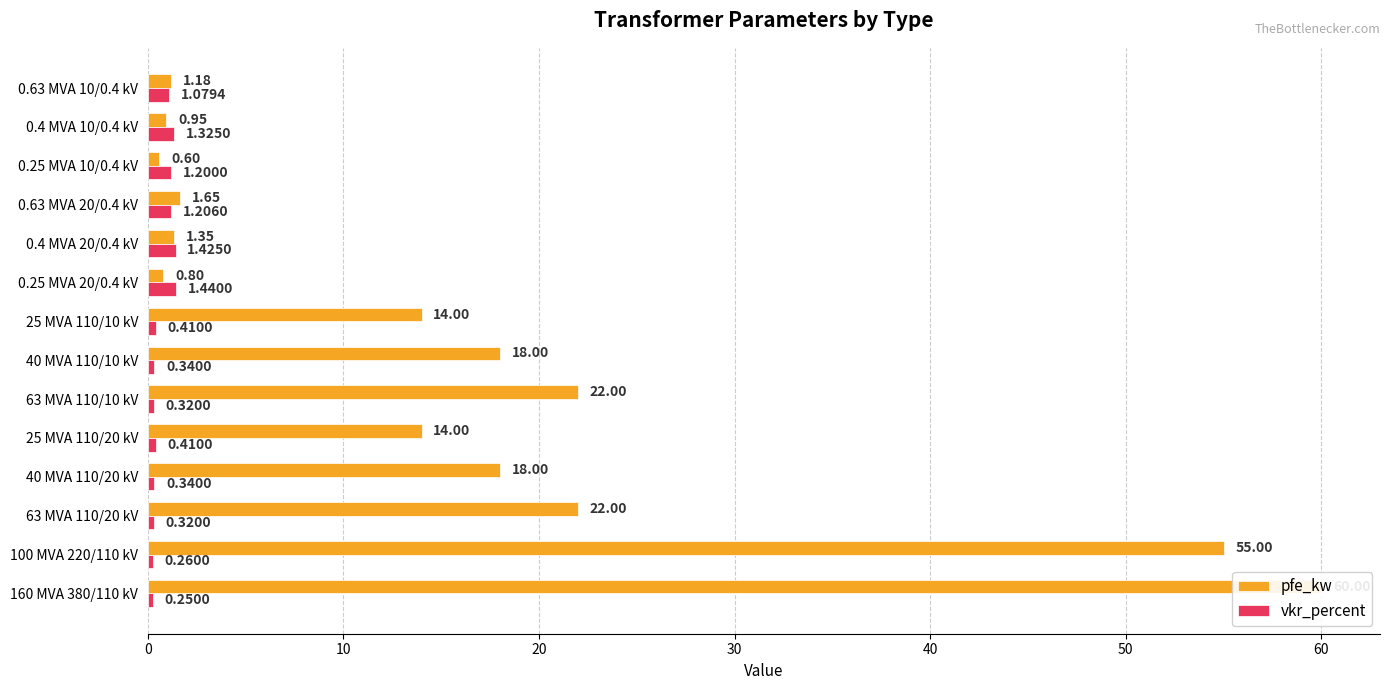

The value of vkr_percent at 40 MVA 110/20 kV is 0.3. True or false?

True